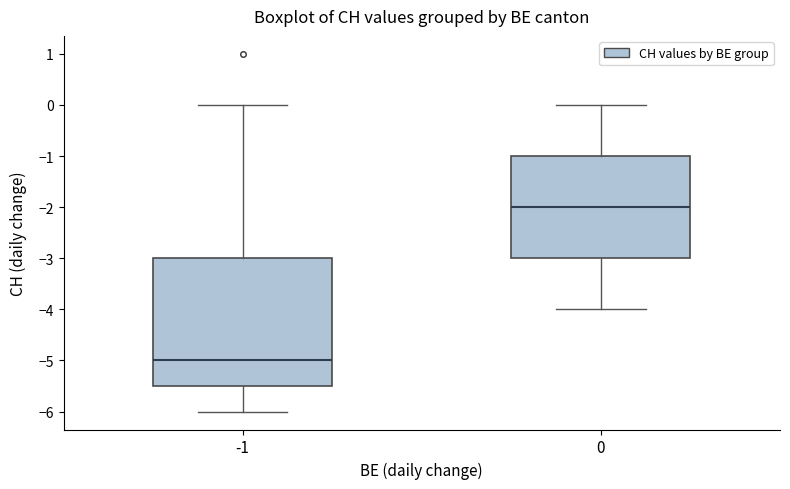

Where is the lower edge of the box at x = 0 on the y-axis? The values are not printed on the chart, so give them approximately, as read against the axis.

-3.0